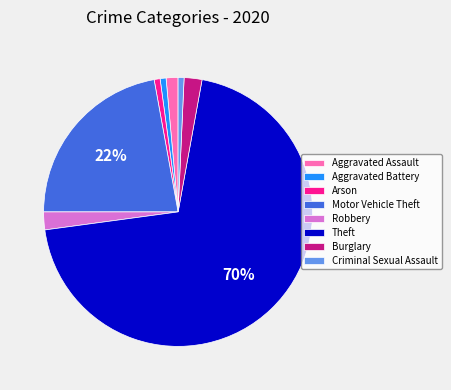

To the nearest percent, what is the difference between the largest and smallest slice percentages?

69%